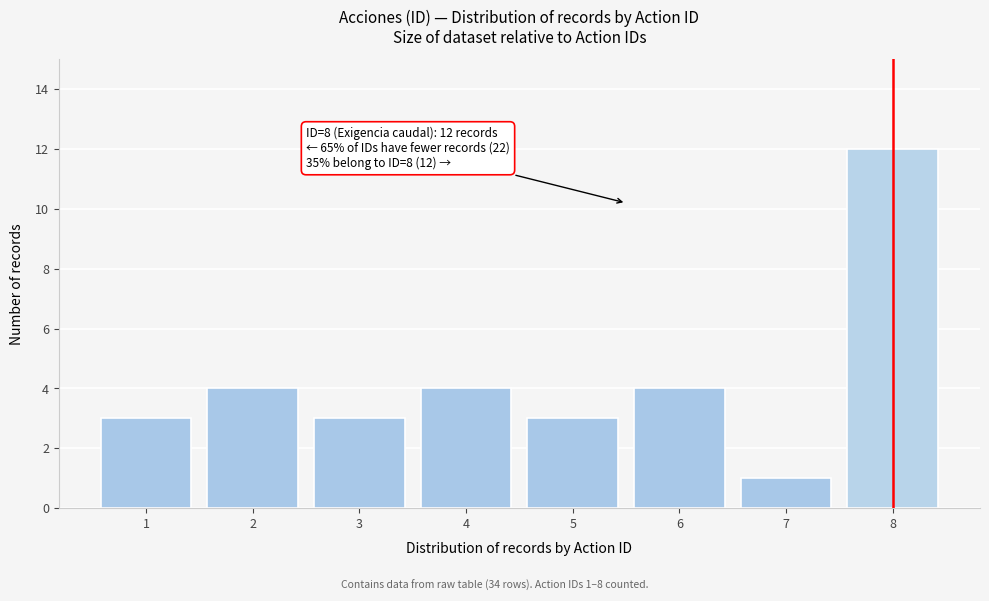

Reading left to right, extract all data points from this chart.

1=3	2=4	3=3	4=4	5=3	6=4	7=1	8=12